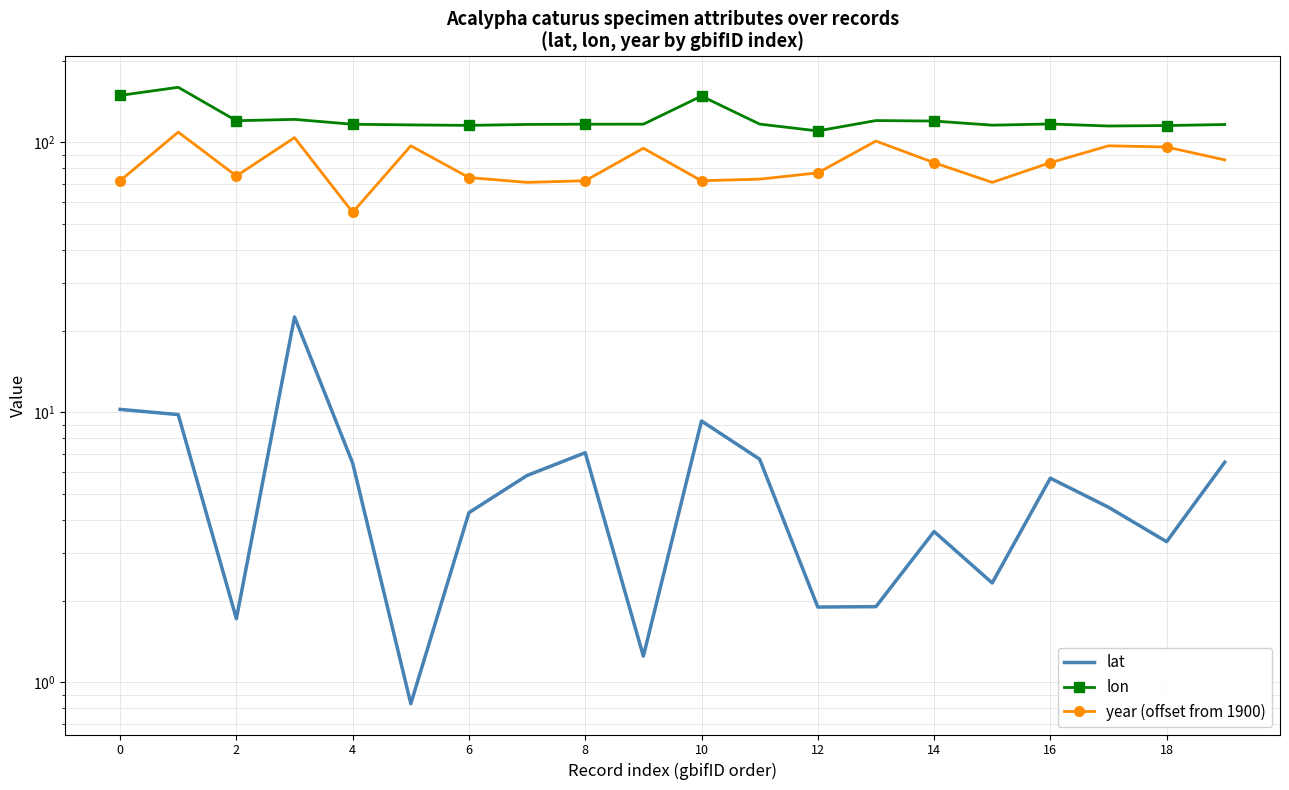

In lon, how many points are higher than both neighbors (excluding endpoints)?

5